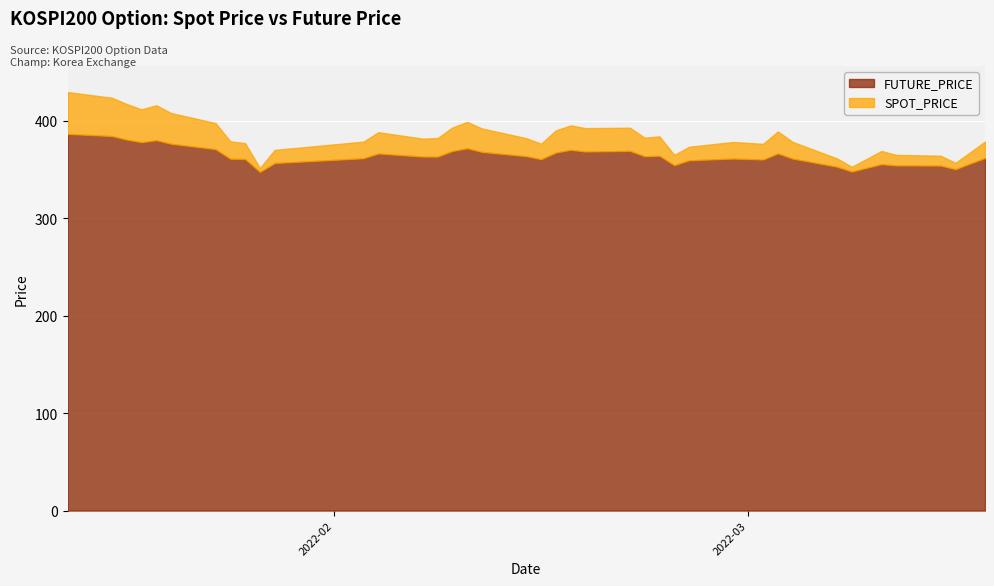

Which category has the highest value across all series?

2022-01-14